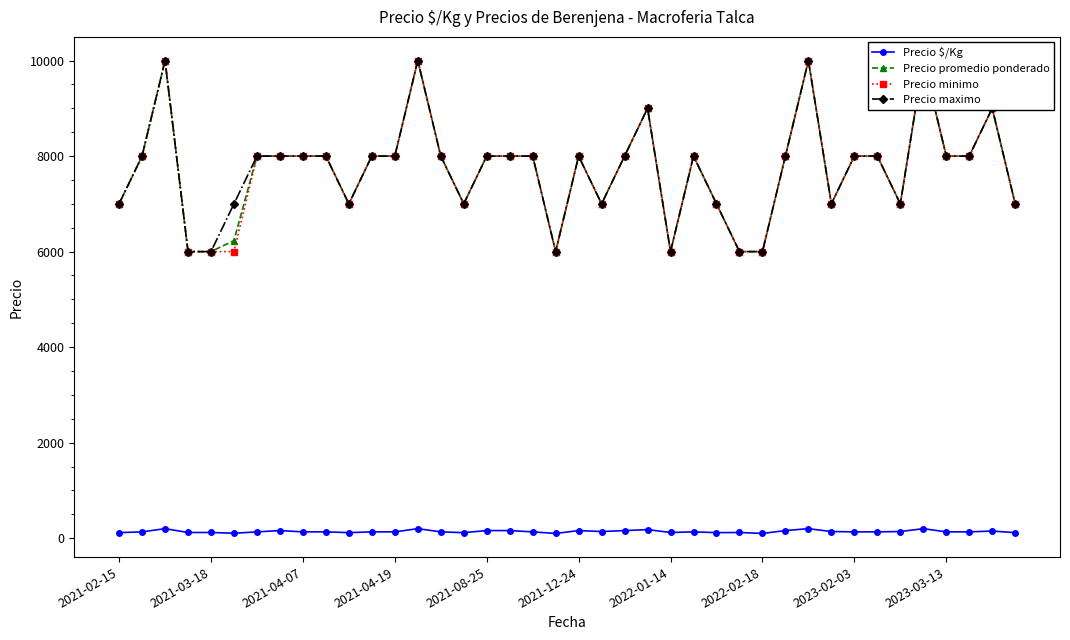

Reading right to left, transcribe all the data shown in this chart.

Precio $/Kg: 117	150	133	133	200	140	133	133	140	200	160	100	120	117	133	120	180	160	140	160	100	133	160	160	117	133	200	133	133	117	133	133	160	133	104	120	120	200	133	117
Precio promedio ponderado: 7000	9000	8000	8000	10000	7000	8000	8000	7000	10000	8000	6000	6000	7000	8000	6000	9000	8000	7000	8000	6000	8000	8000	8000	7000	8000	10000	8000	8000	7000	8000	8000	8000	8000	6231	6000	6000	10000	8000	7000
Precio minimo: 7000	9000	8000	8000	10000	7000	8000	8000	7000	10000	8000	6000	6000	7000	8000	6000	9000	8000	7000	8000	6000	8000	8000	8000	7000	8000	10000	8000	8000	7000	8000	8000	8000	8000	6000	6000	6000	10000	8000	7000
Precio maximo: 7000	9000	8000	8000	10000	7000	8000	8000	7000	10000	8000	6000	6000	7000	8000	6000	9000	8000	7000	8000	6000	8000	8000	8000	7000	8000	10000	8000	8000	7000	8000	8000	8000	8000	7000	6000	6000	10000	8000	7000